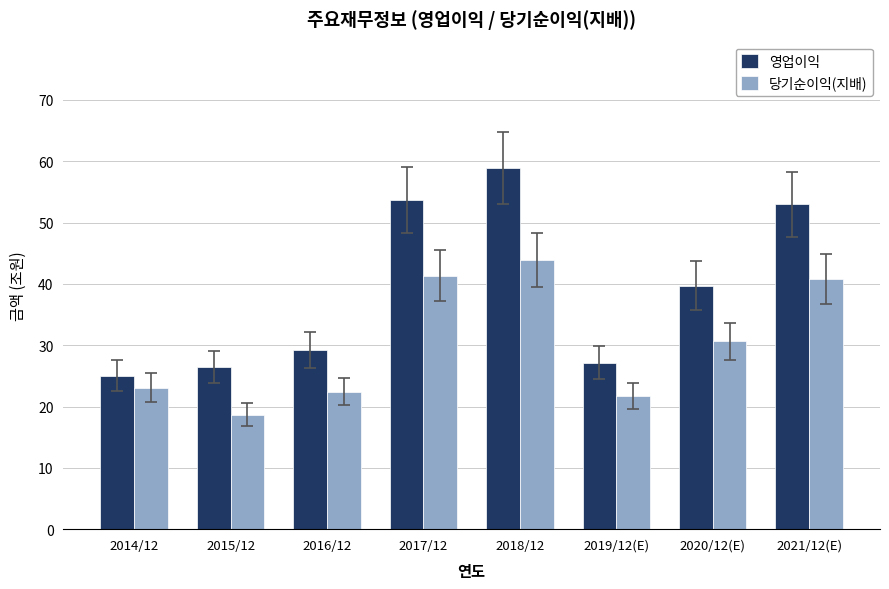

What is the difference between the 당기순이익(지배) values at 2014/12 and 2015/12?

4.4